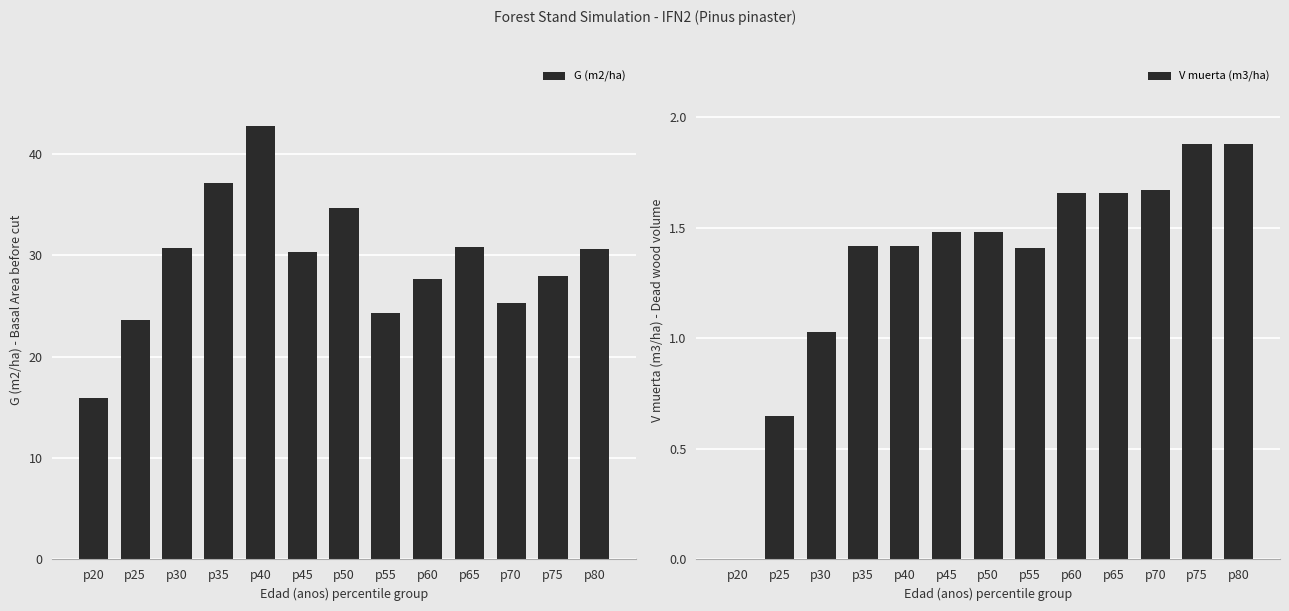

Where is G (m2/ha) nearest to the value 29?

p75